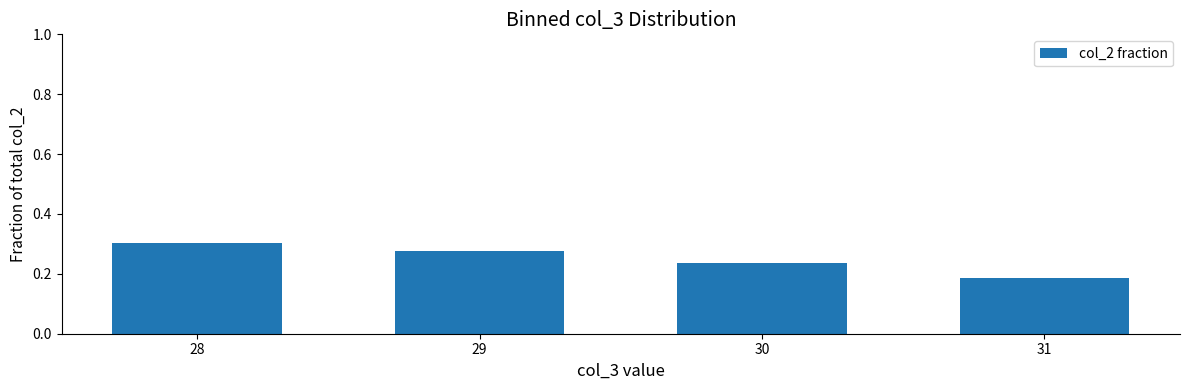

How many values are between 0 and 1?

4